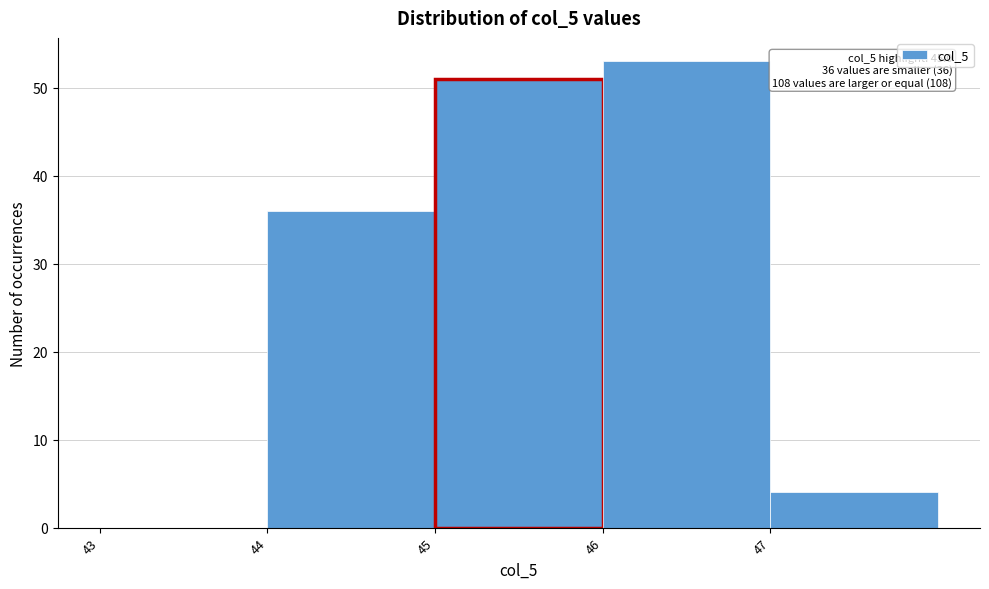

Which range on the x-axis has the tallest bar?

46 to 47